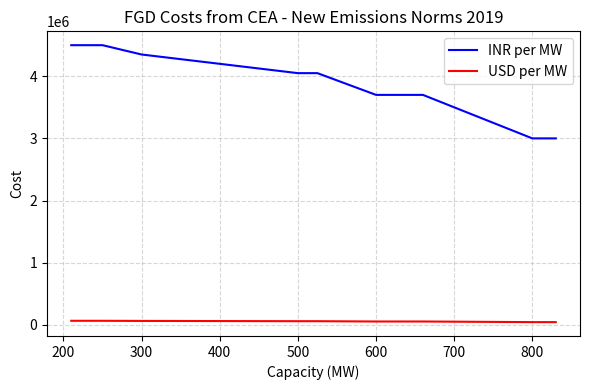

Which series has the largest total across all categories?

INR per MW